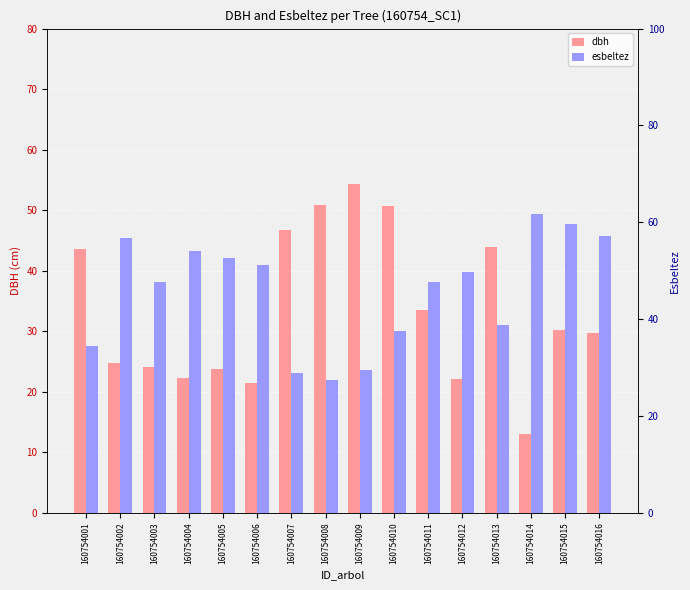

Which series changed the most between 160754003 and 160754011?

dbh